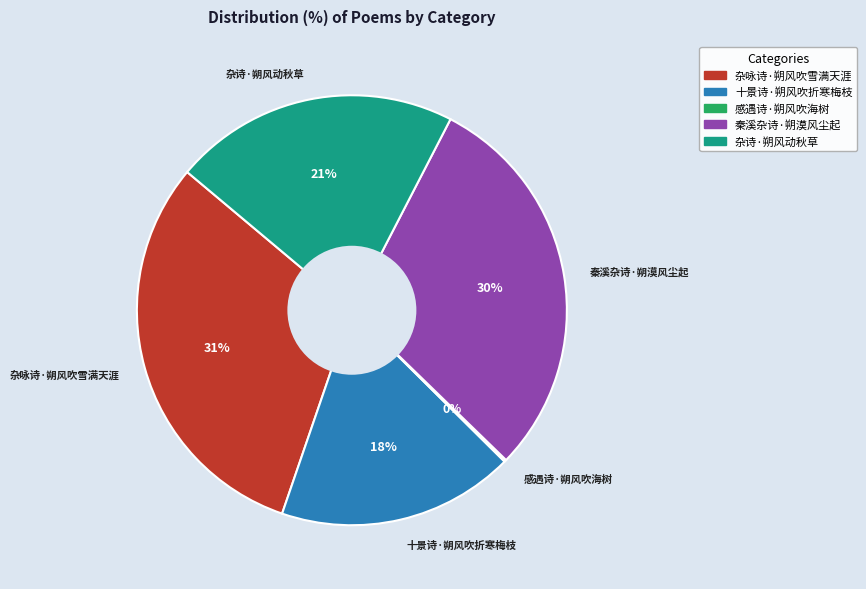

To the nearest percent, what is the combined percentage of 秦溪杂诗·朔漠风尘起 and 十景诗·朔风吹折寒梅枝?

48%